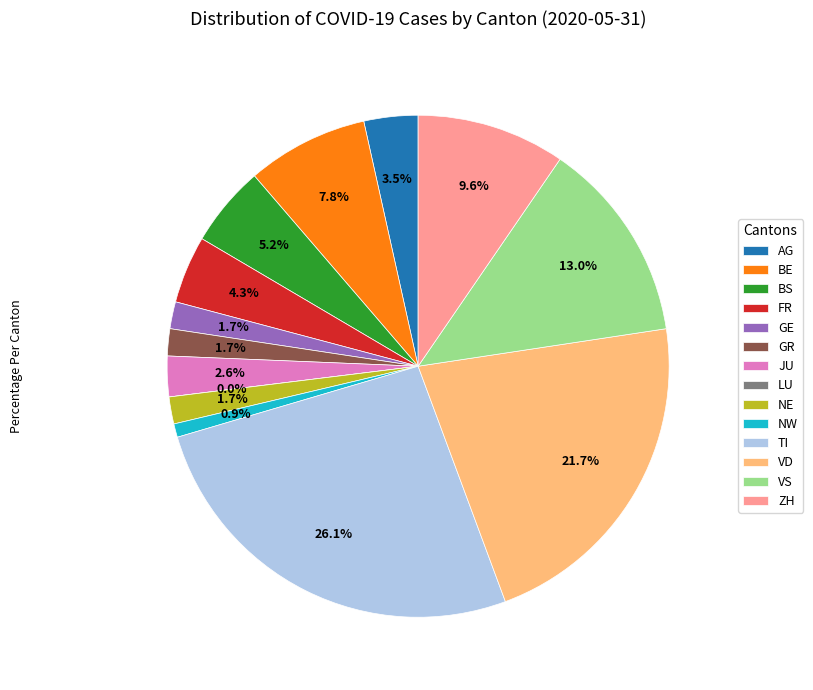

Which has a higher value, ZH or LU?

ZH